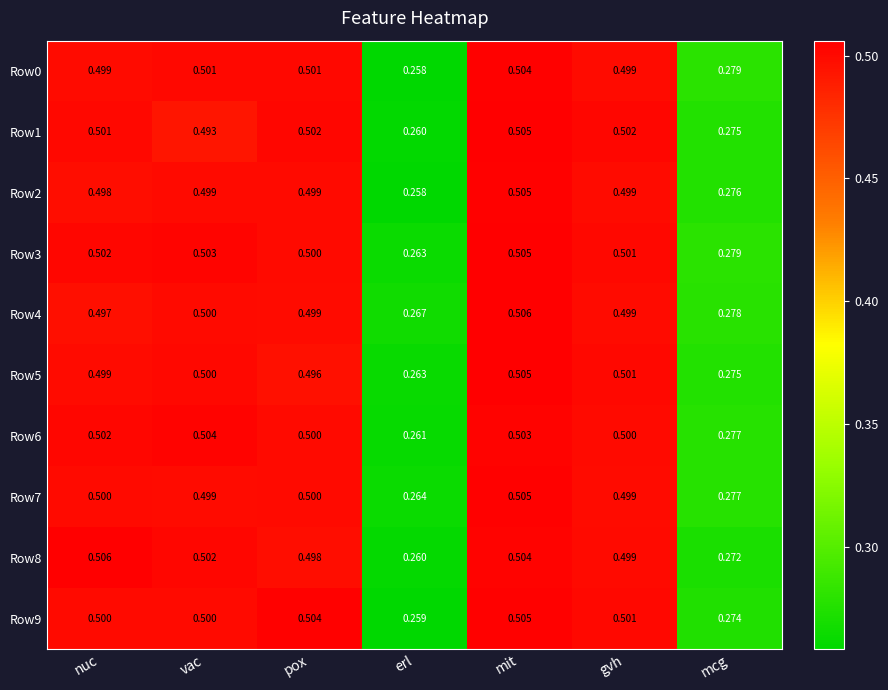

How many distinct data groups are displayed?

10